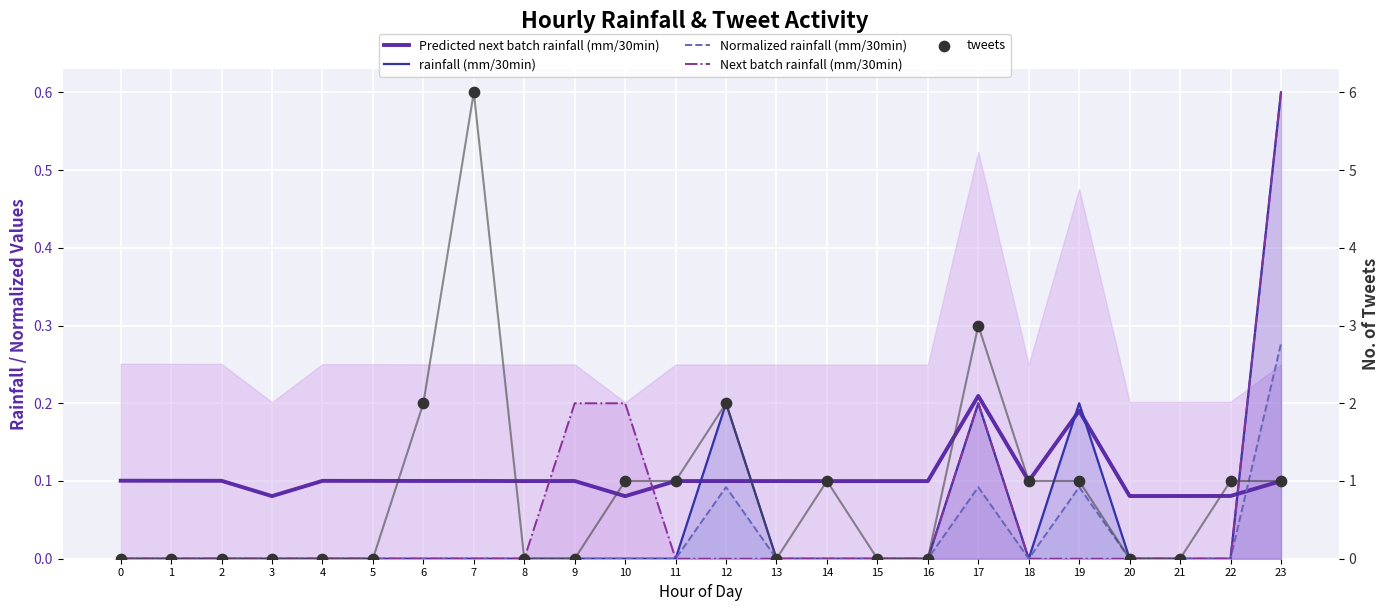

Which series reaches the minimum Y coordinate?

rainfall (mm/30min)